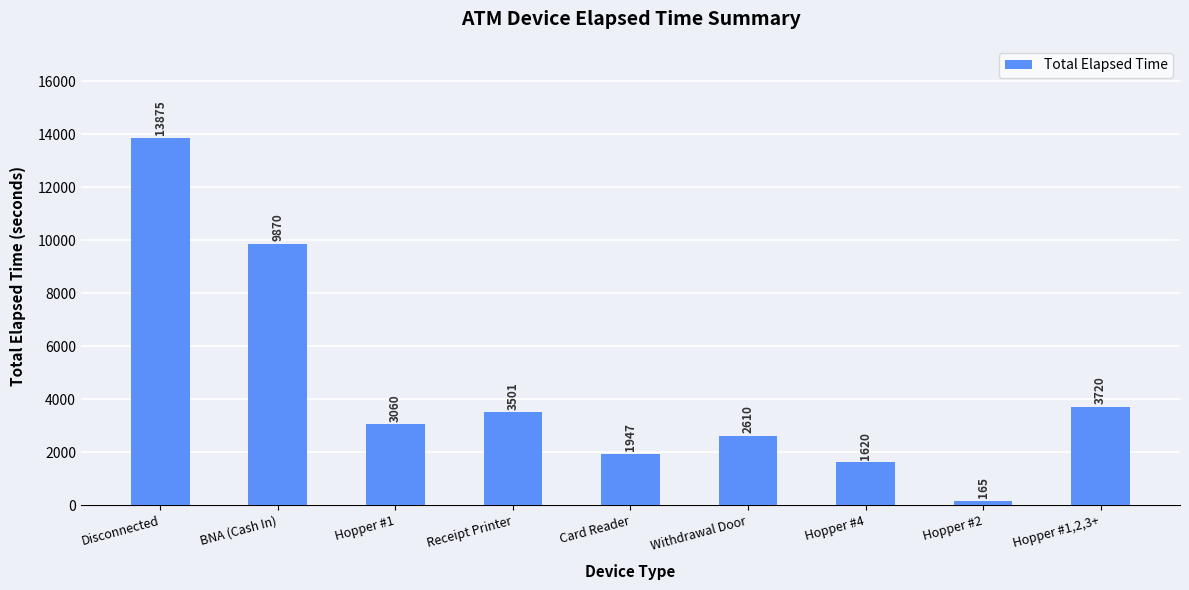

What is the ratio of the value at Receipt Printer to the value at Hopper #1?

1.1